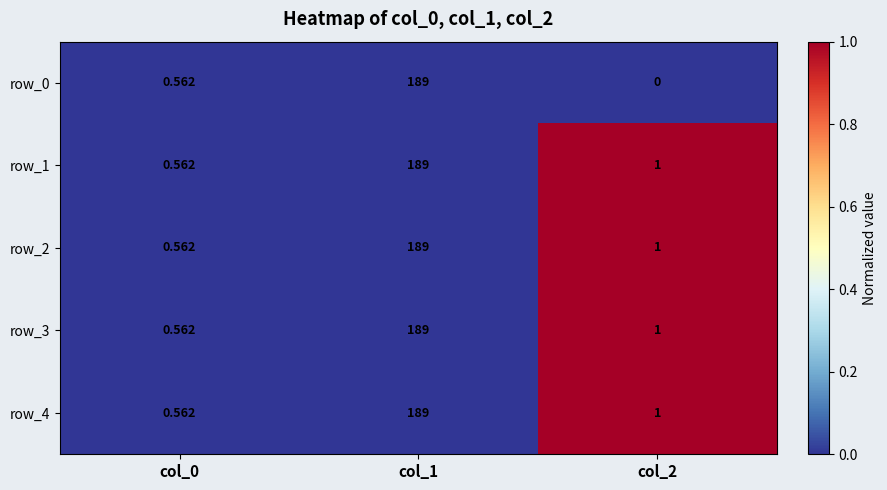

Between col_0 and col_1, which series saw the biggest shift?

row_0